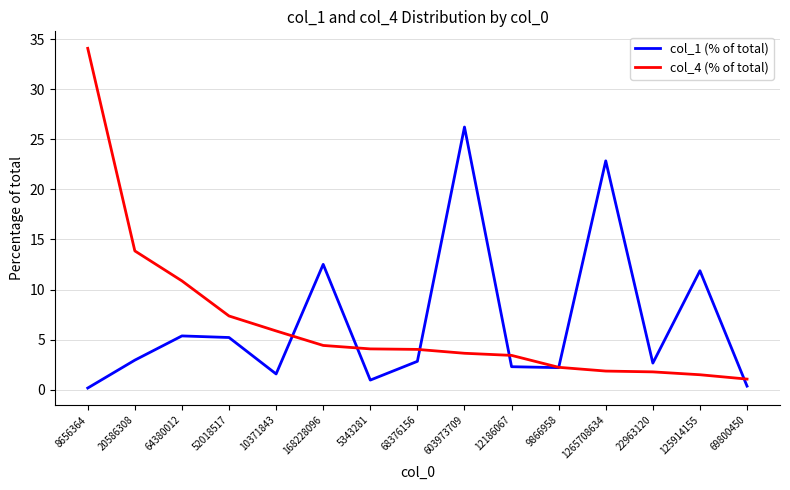

What is the spread (max minus min) of values at 168228096?

8.1